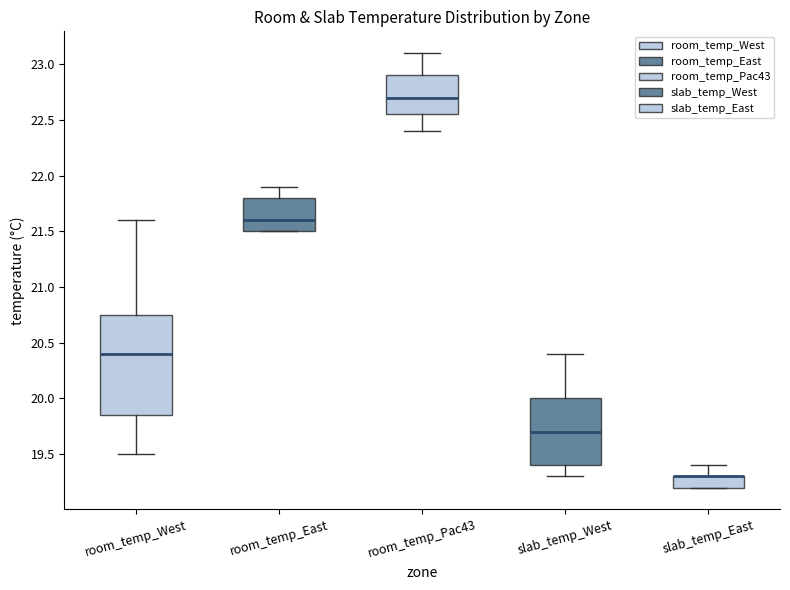

Reading left to right, transcribe this box plot: for each box, give where its median line is, the range the box spans, and where its two whiskers end, as read against the y-axis. The values are not printed on the chart, so give them approximately, as read against the axis.

room_temp_West: median 20.40, box 19.85 to 20.75, whiskers 19.50 to 21.60
room_temp_East: median 21.60, box 21.50 to 21.80, whiskers 21.50 to 21.90
room_temp_Pac43: median 22.70, box 22.55 to 22.90, whiskers 22.40 to 23.10
slab_temp_West: median 19.70, box 19.40 to 20.00, whiskers 19.30 to 20.40
slab_temp_East: median 19.30 (drawn on the box's upper edge), box 19.20 to 19.30, whiskers 19.20 to 19.40